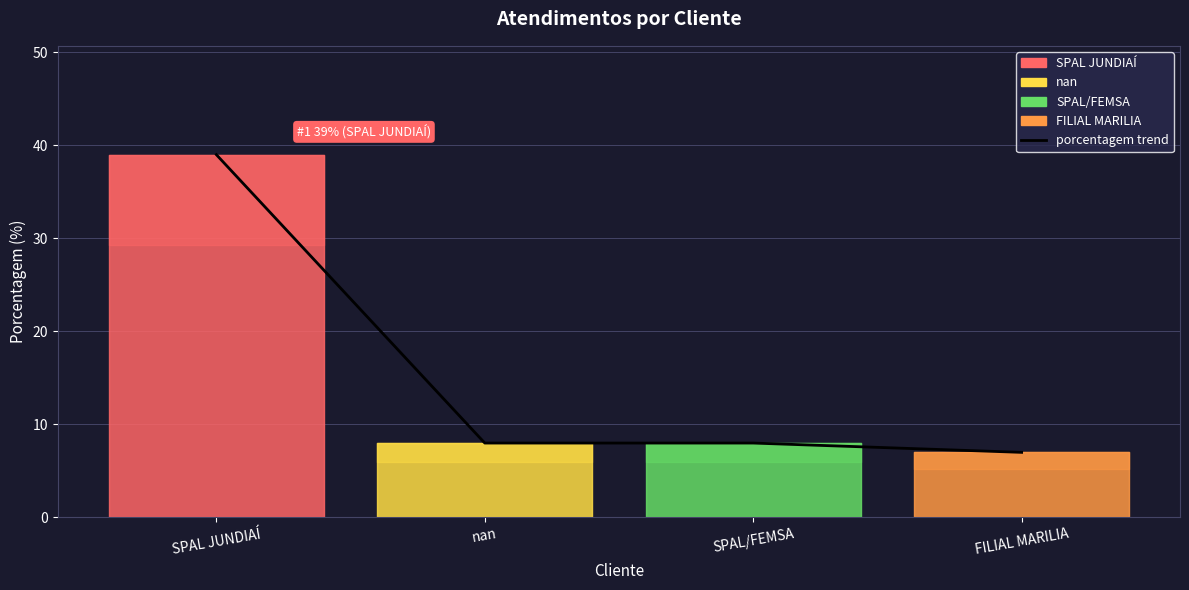

What is the value of the 4th point from the left?

7